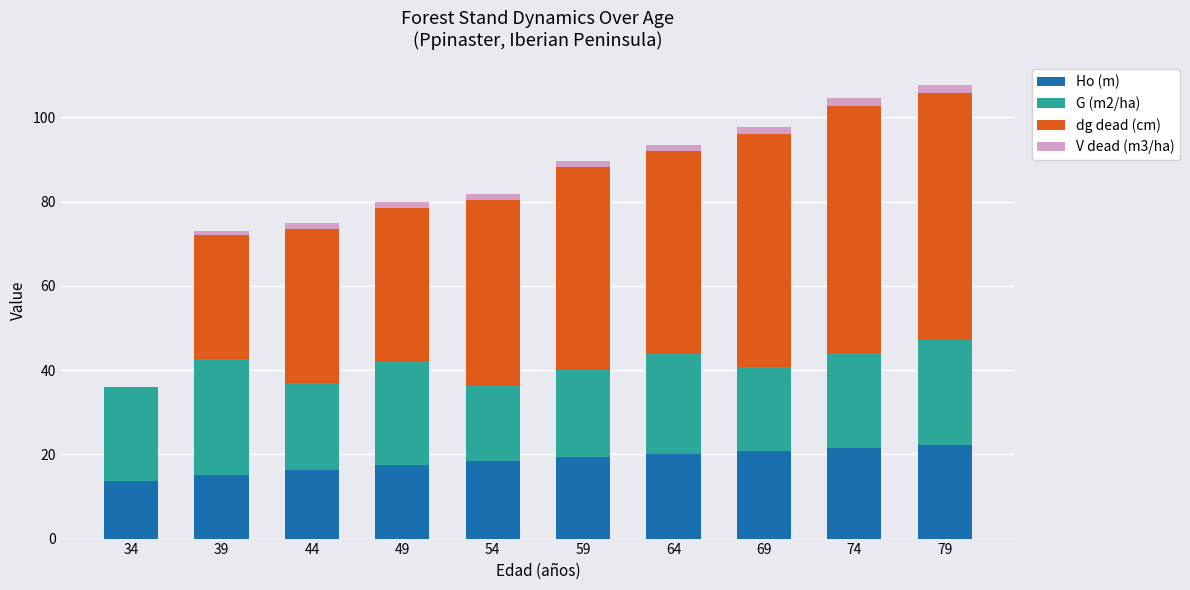

How many distinct data groups are displayed?

4